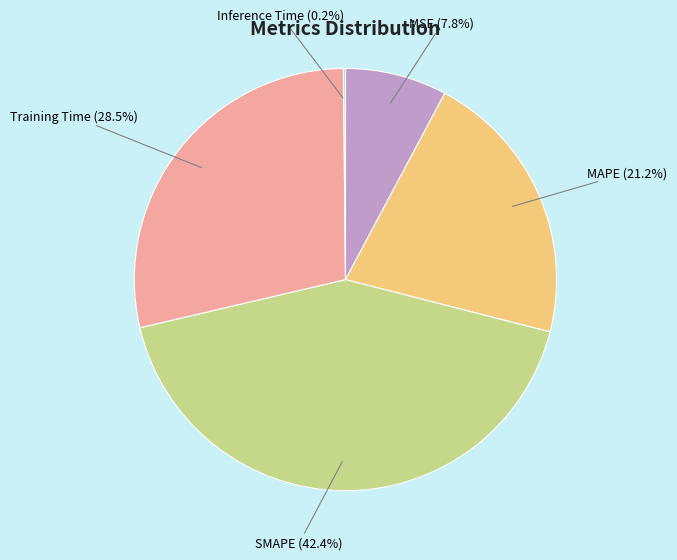

How much of the chart is everything except MAPE?

78.8%